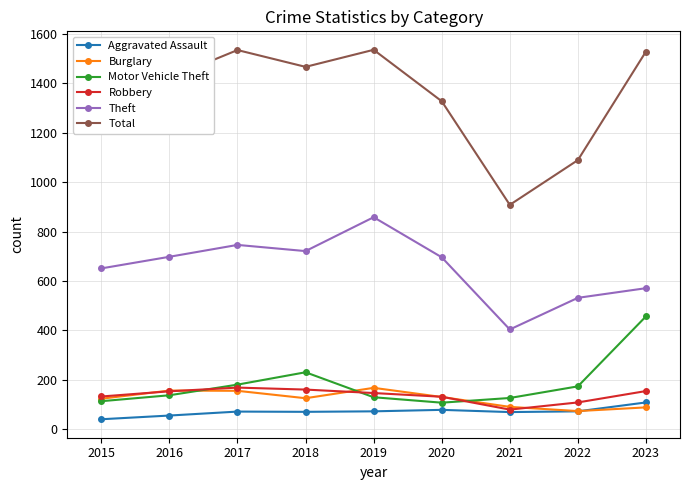

The Motor Vehicle Theft series shows 138 at 2016. True or false?

True